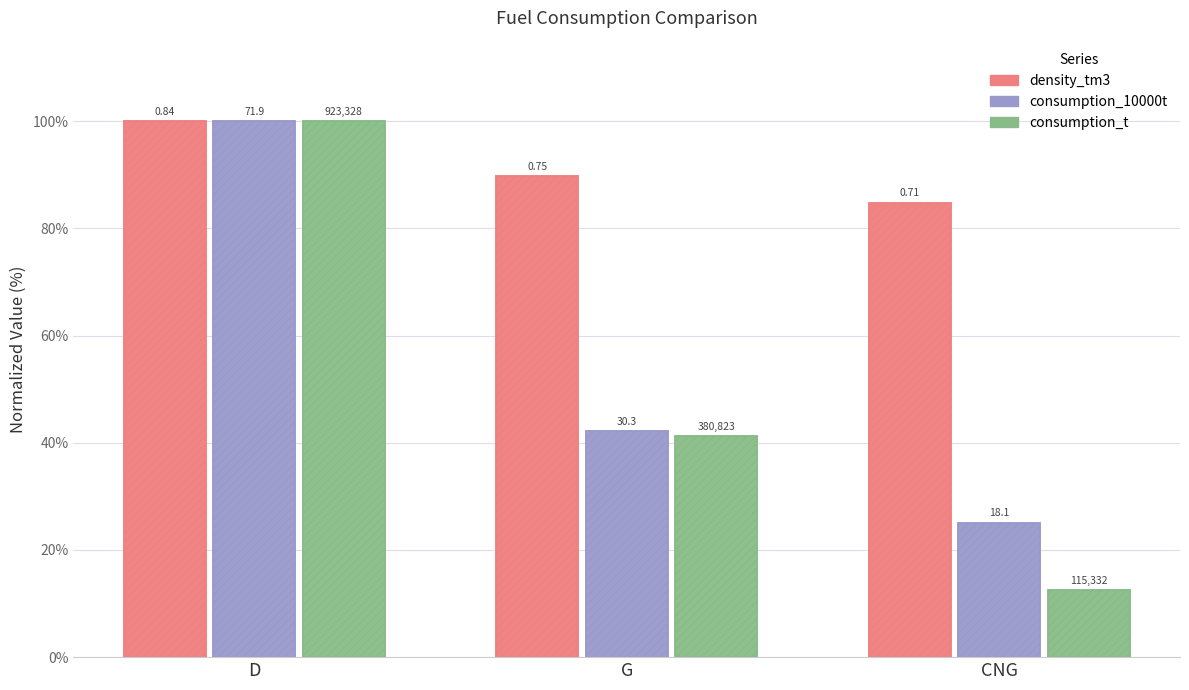

How many bars are there in each group?

6